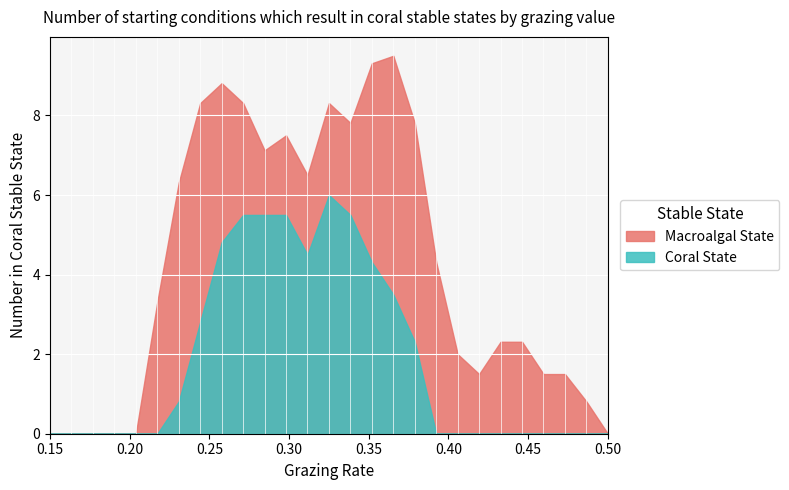

Which series has the widest spread of values?

Macroalgal State